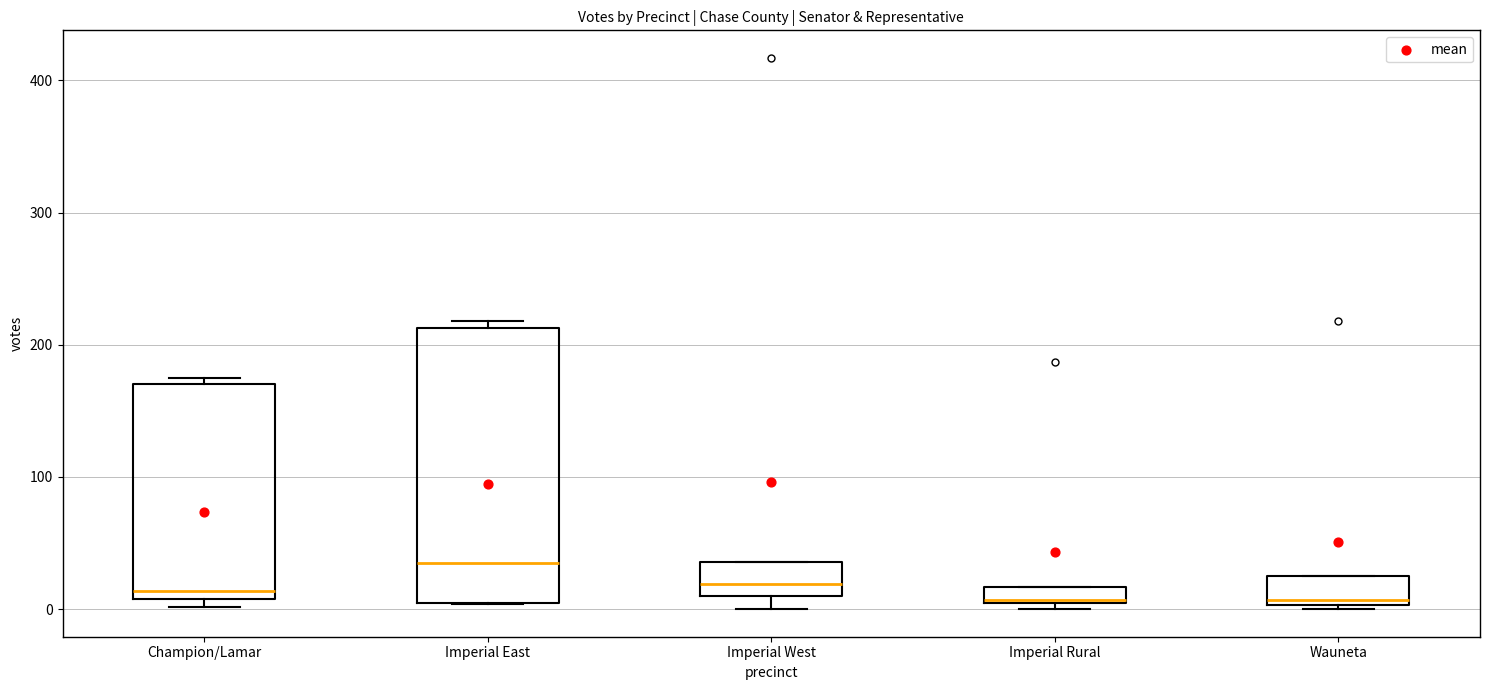

Where does the median line of the box for Imperial East sit on the y-axis? The values are not printed on the chart, so give them approximately, as read against the axis.

40